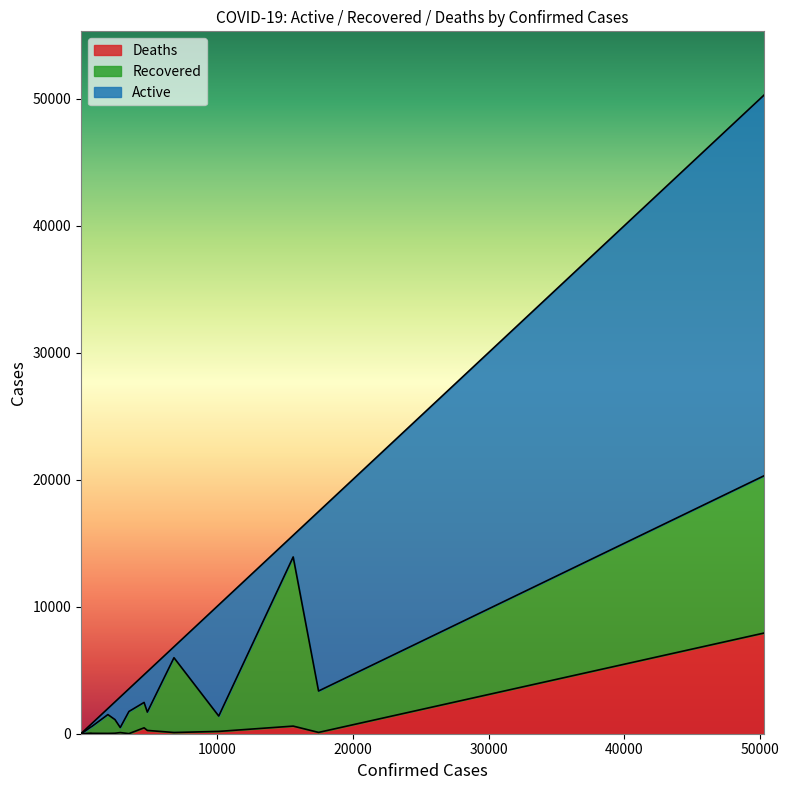

Rank the series by their average value, from highest to lowest.

Active, Recovered, Deaths